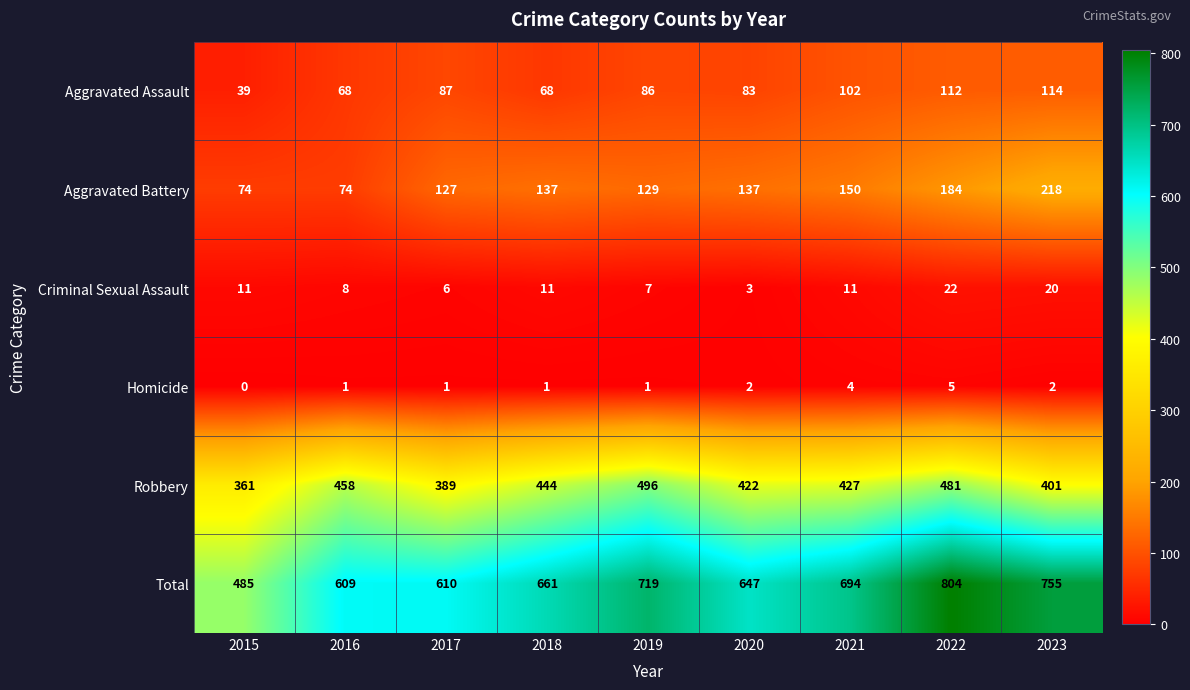

At which category is the sum across all series the highest?

2022